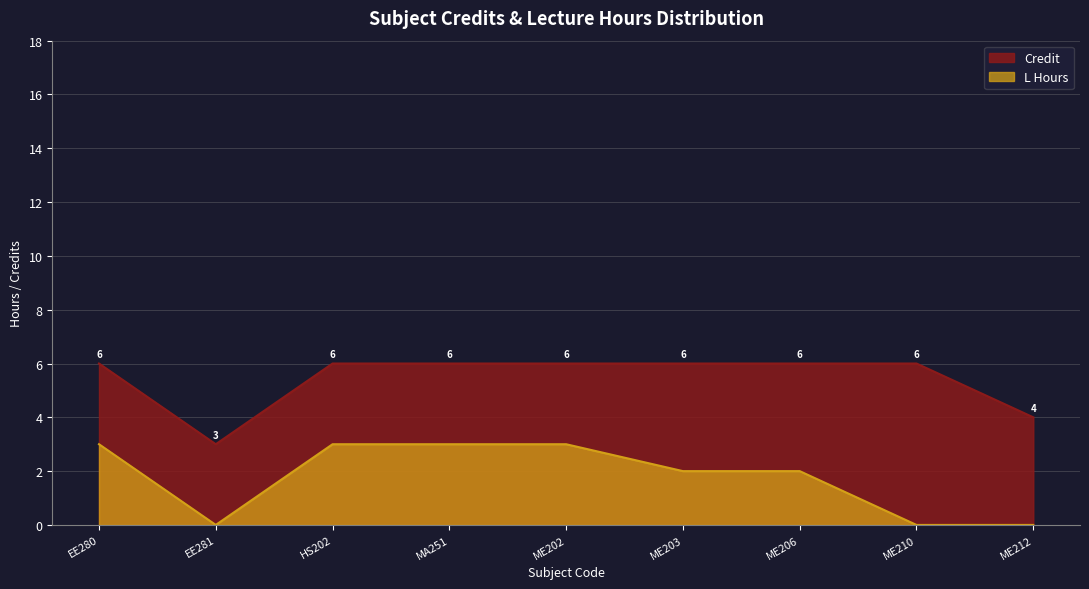

True or false: L Hours and Credit cross at least once.

False